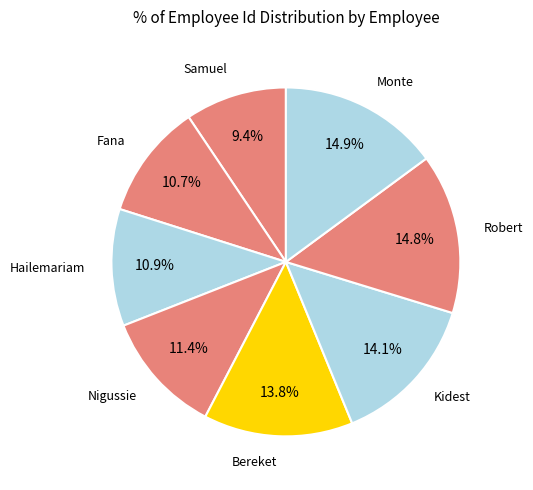

Count the number of slices in the pie.

8